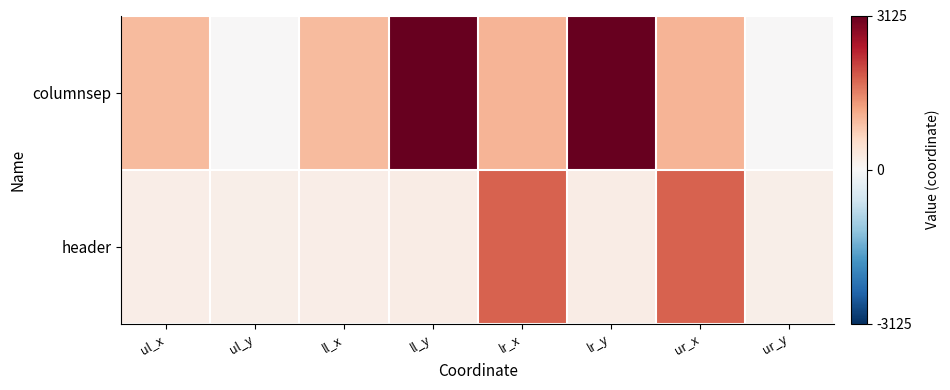

What is the total value across all series at ll_x?

1211